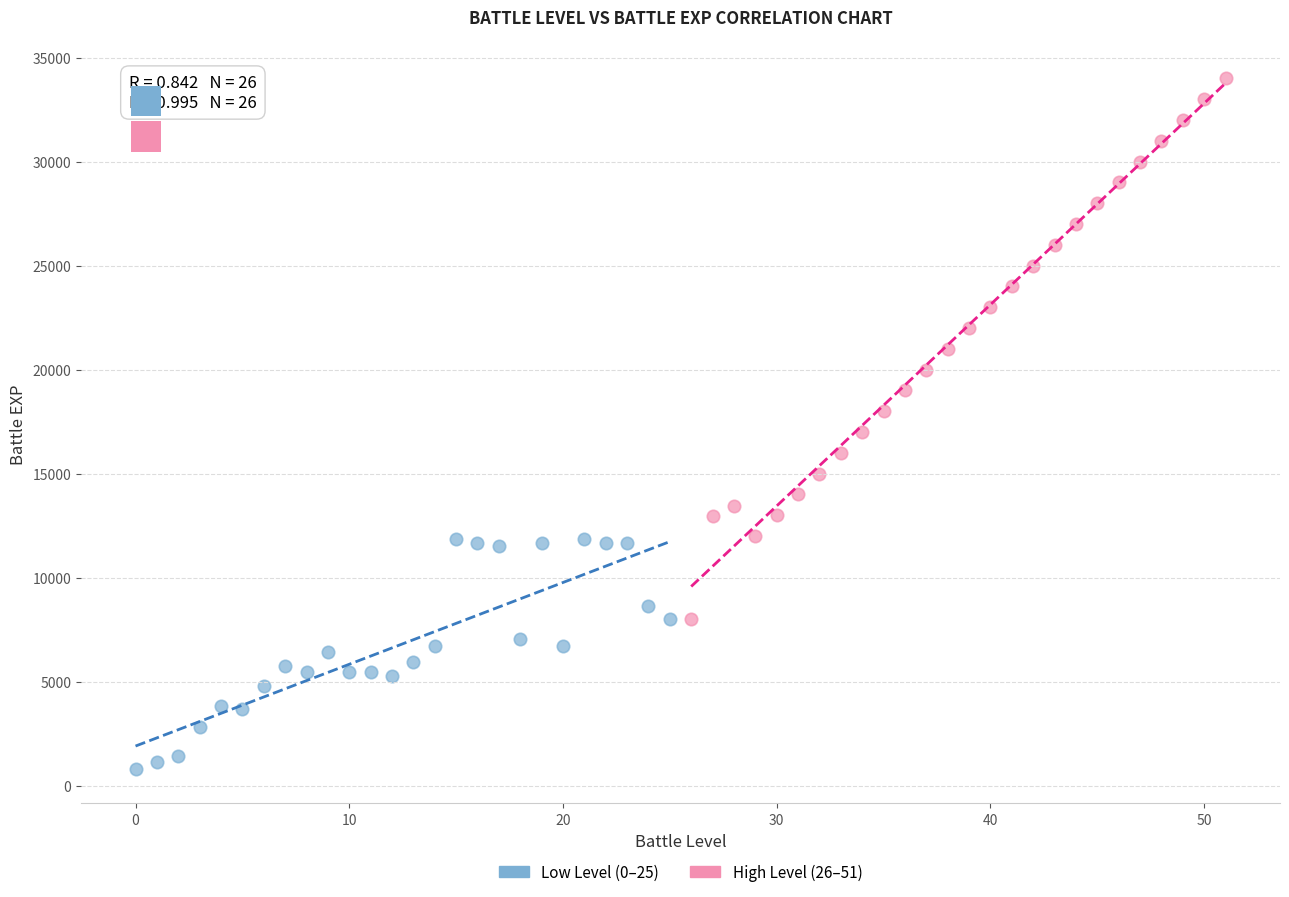

Which series contains the highest Y value?

High Level (26–51)